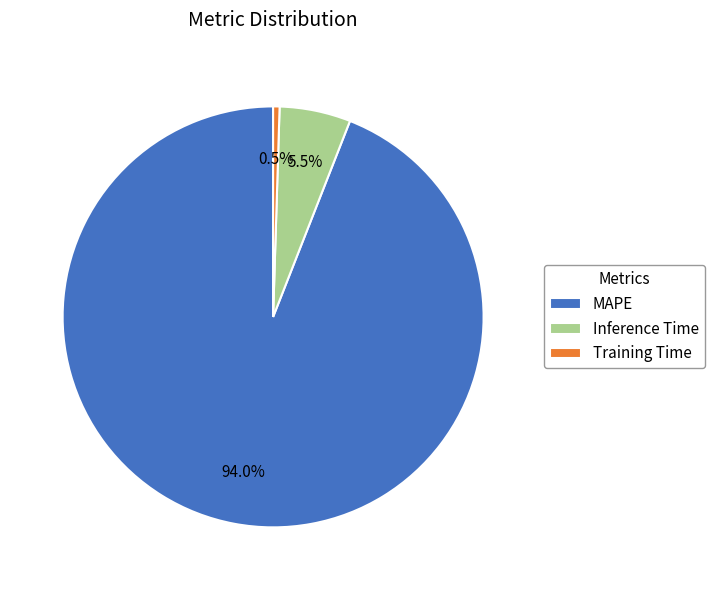

Rank the categories by value from highest to lowest.

MAPE, Inference Time, Training Time